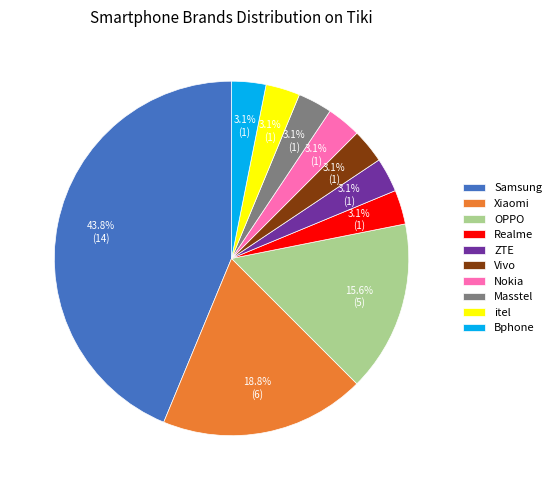

Does Samsung represent more than half of the total?

No